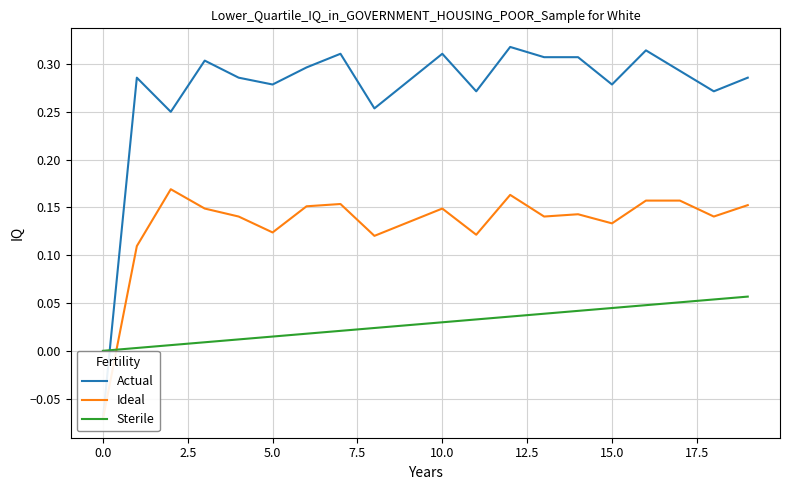

Which series ends up on top after the final intersection of Sterile and Actual?

Actual